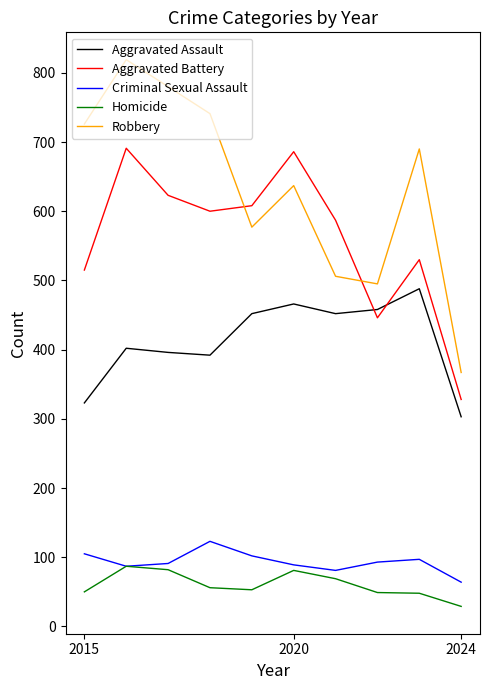

True or false: Criminal Sexual Assault and Aggravated Battery cross at least once.

False